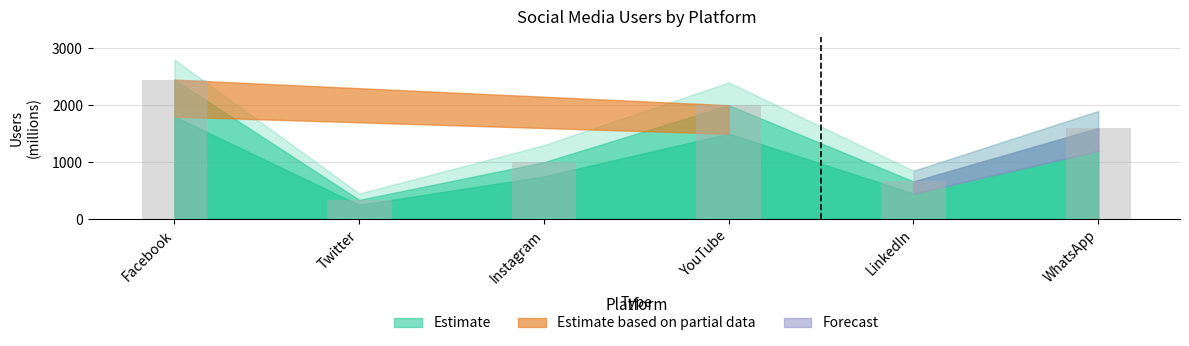

What is the label of the 2nd bar from the right?

LinkedIn